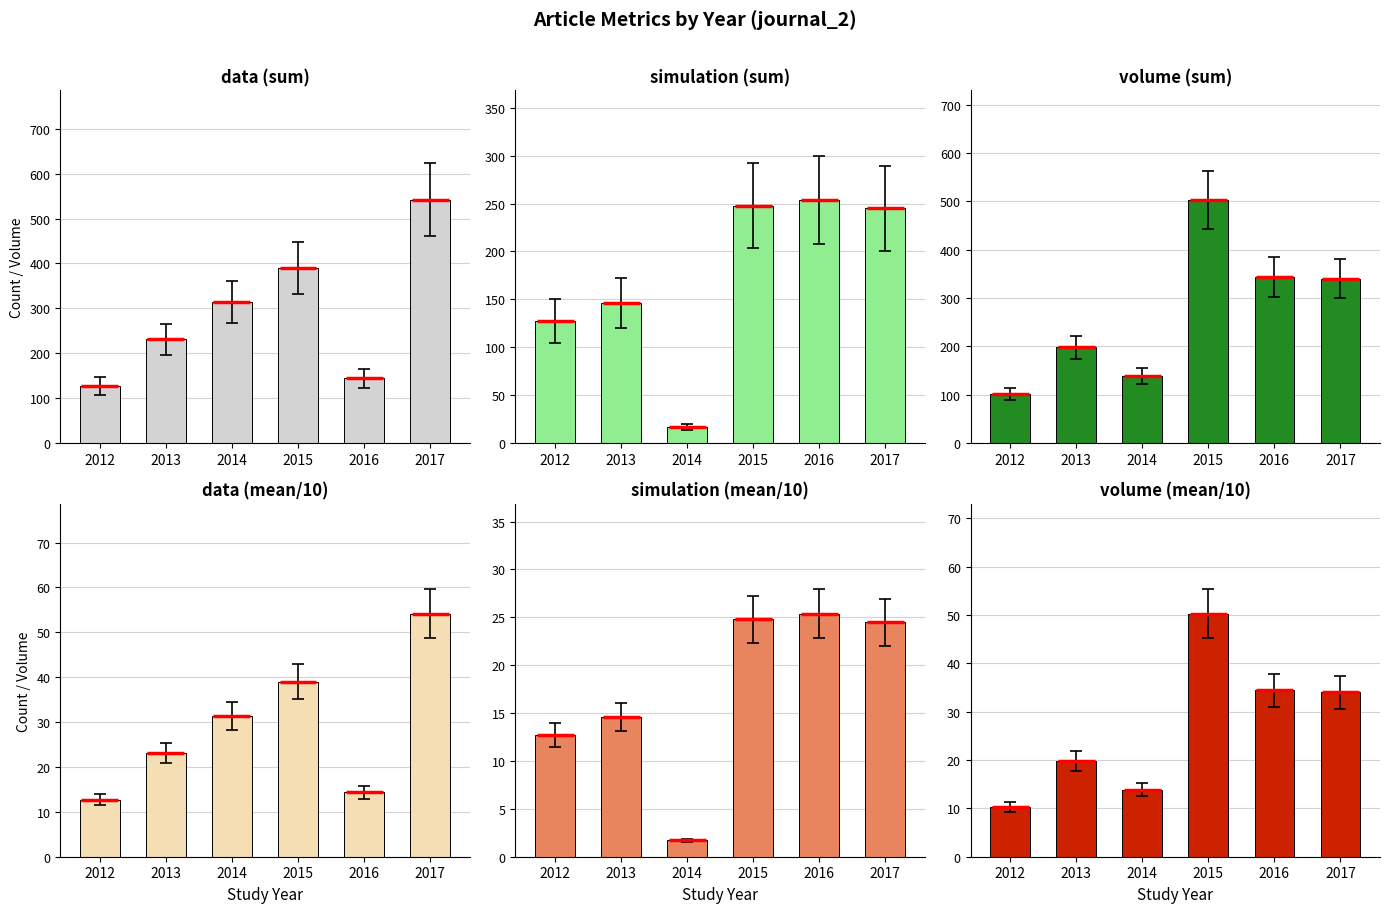

Reading left to right, extract all data points from this chart.

data (sum): 127.0	231.0	314.0	390.0	144.0	542.0
simulation (sum): 127.0	146.0	17.0	248.0	254.0	245.0
volume (sum): 102.0	198.0	139.0	503.0	344.0	340.0
data (mean/10): 12.7	23.1	31.4	39.0	14.4	54.2
simulation (mean/10): 12.7	14.6	1.7	24.8	25.4	24.5
volume (mean/10): 10.2	19.8	13.9	50.3	34.4	34.0